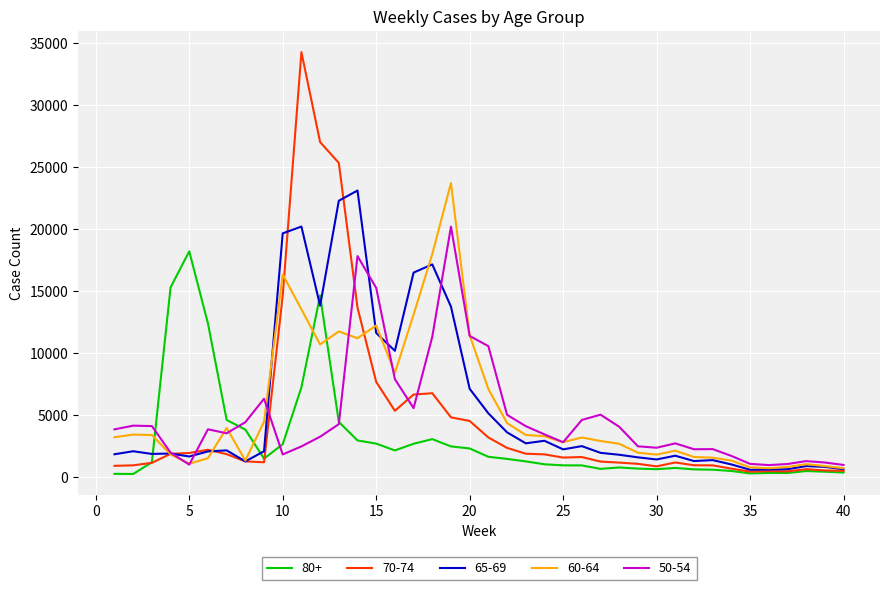

Which series has the largest range (max minus min)?

70-74